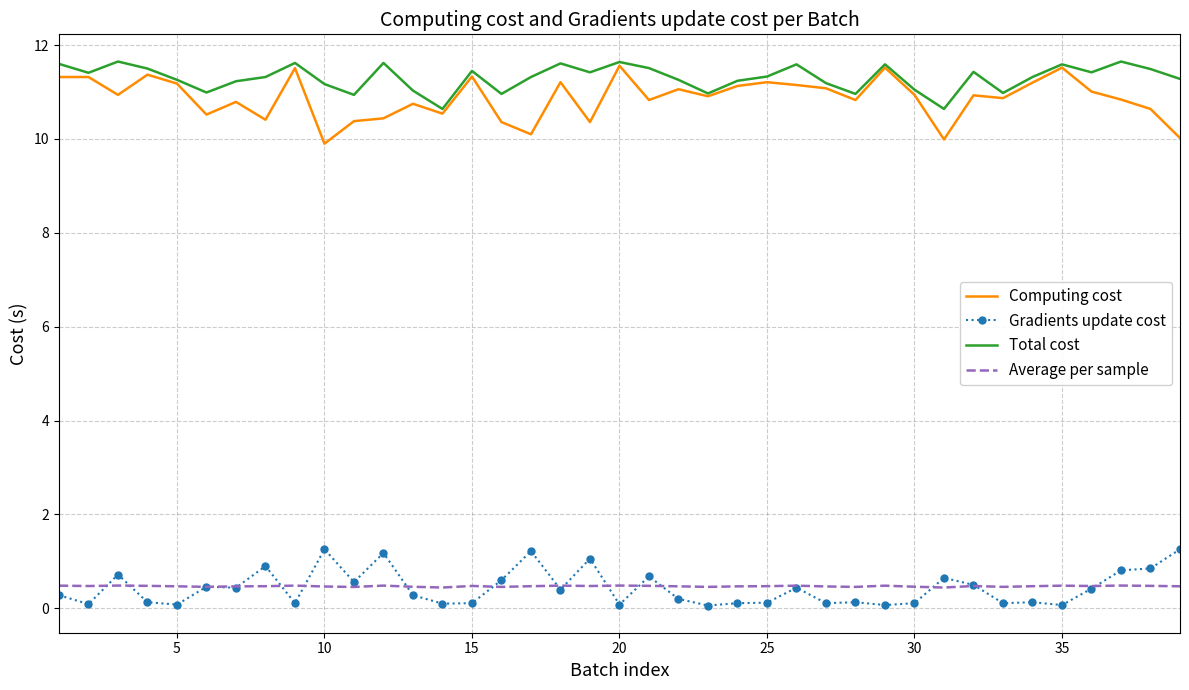

At how many categories does at least one series exceed 7?

39